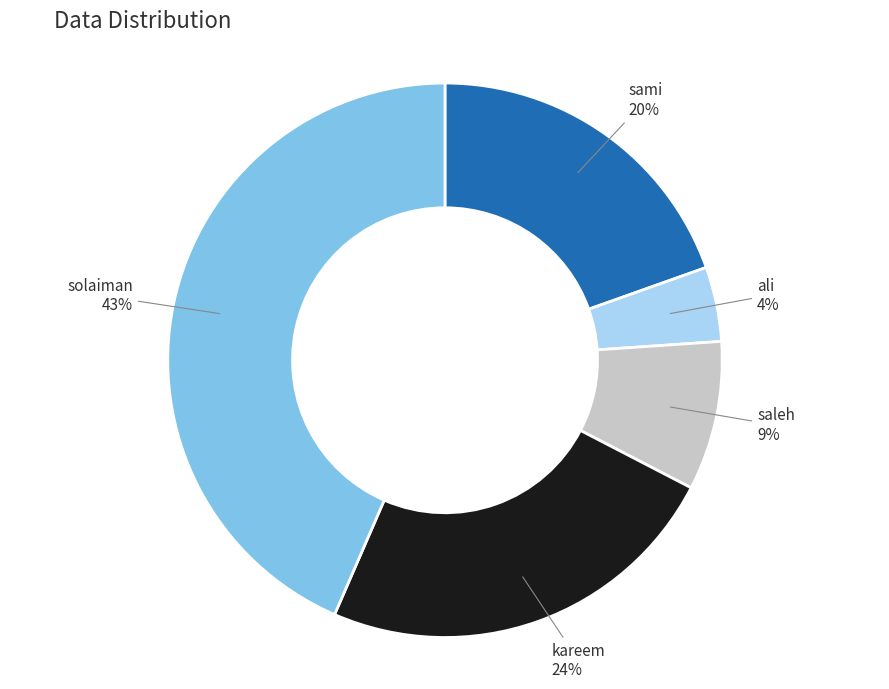

To the nearest percent, what is the difference between the largest and smallest slice percentages?

39%